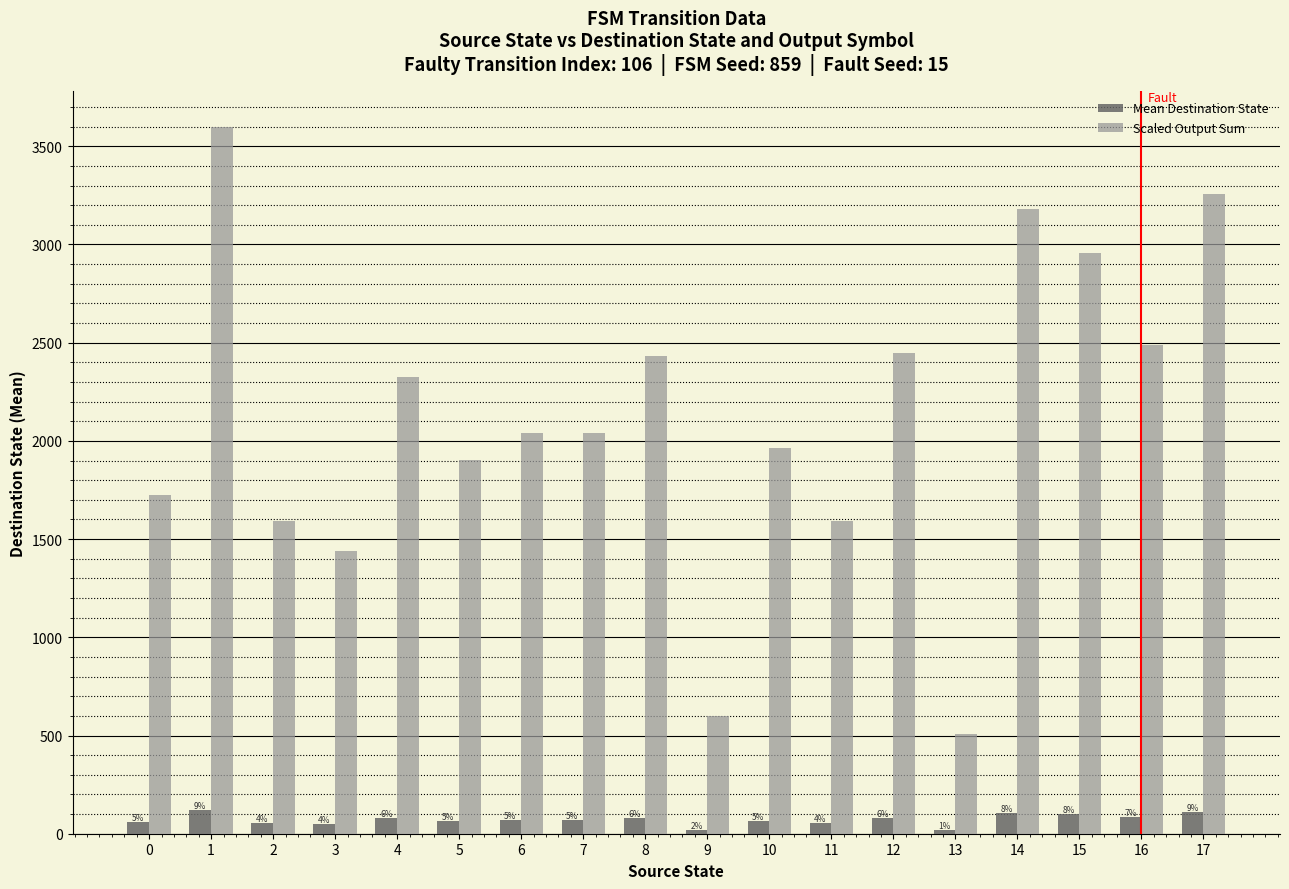

Are the bars horizontal?

No